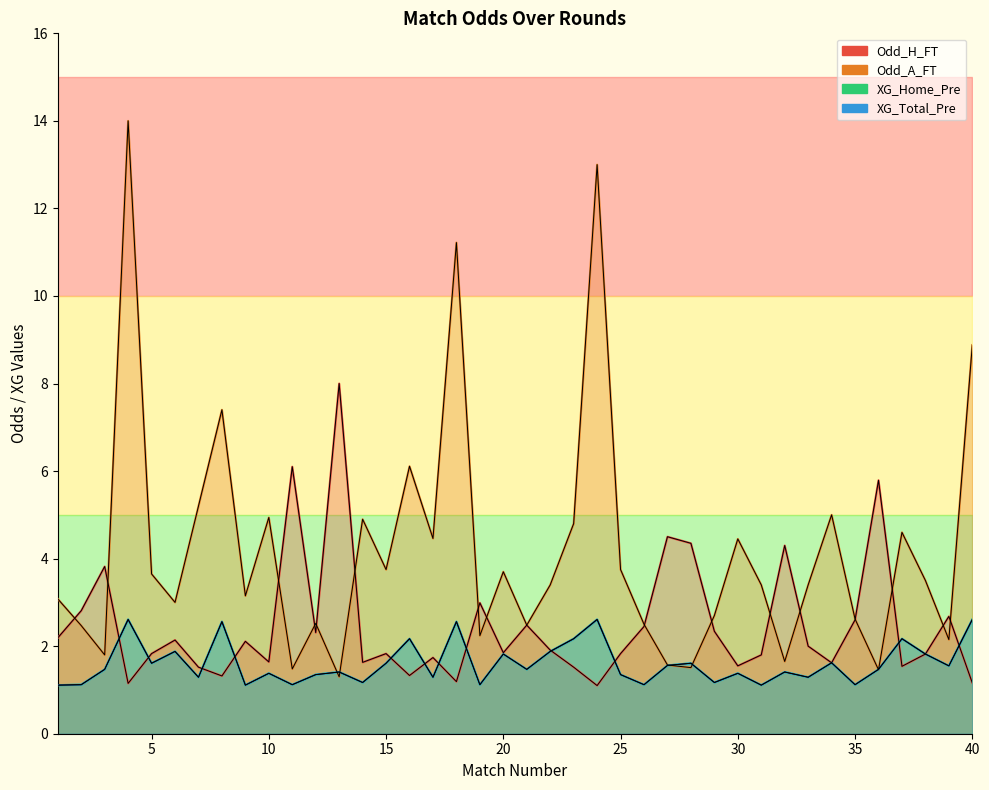

What is the value of the Odd_H_FT point at the 24th from the left?

1.1